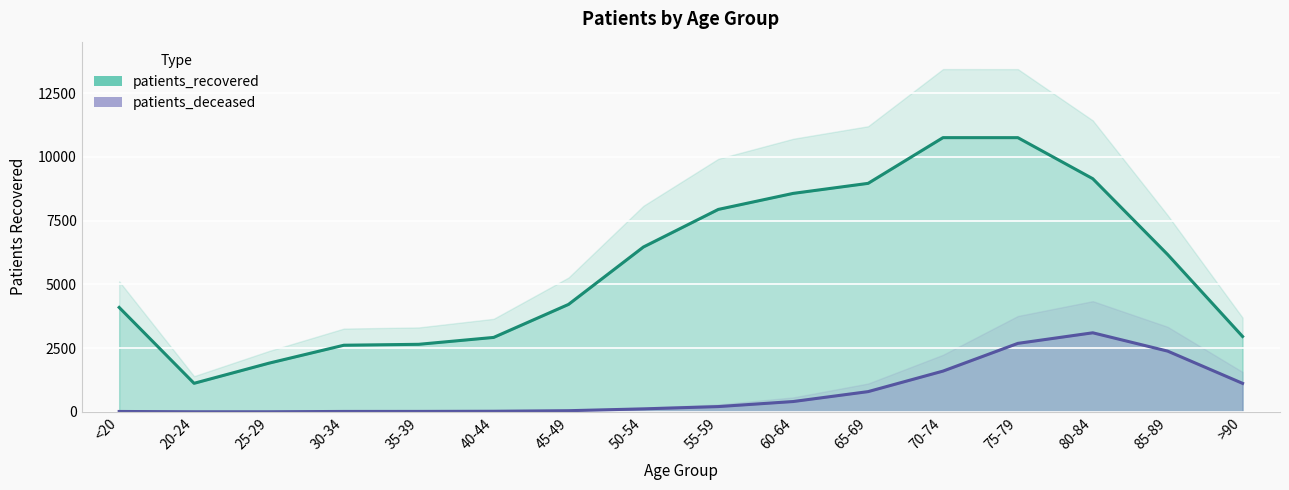

What is the approximate value of patients_deceased at 65-69, to the nearest 10?

790